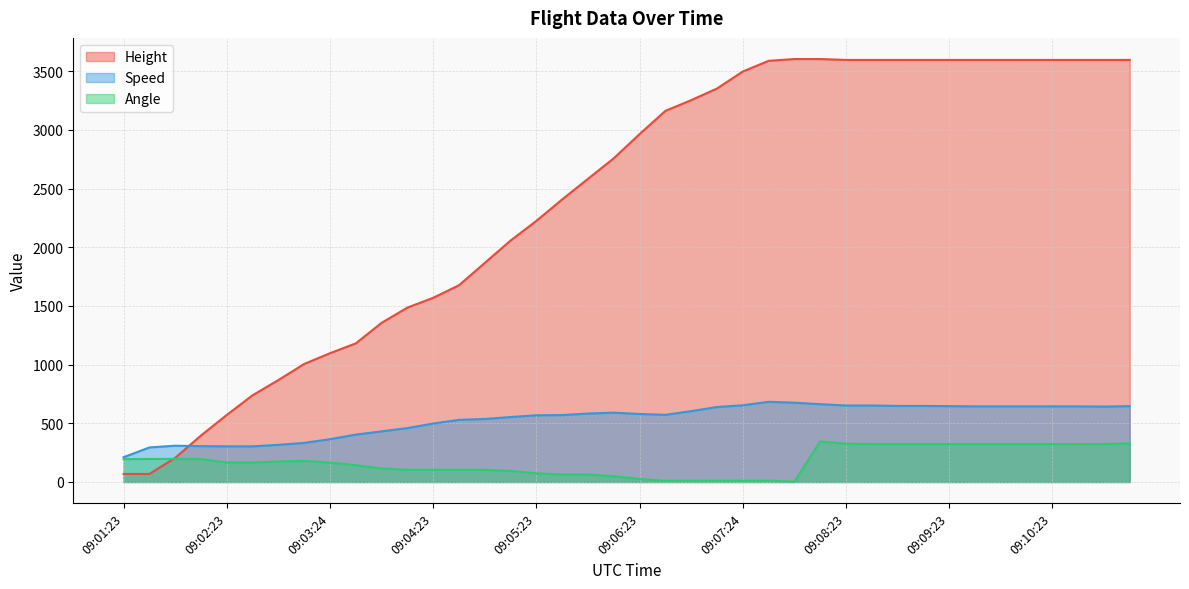

Which series has the largest total across all categories?

Height